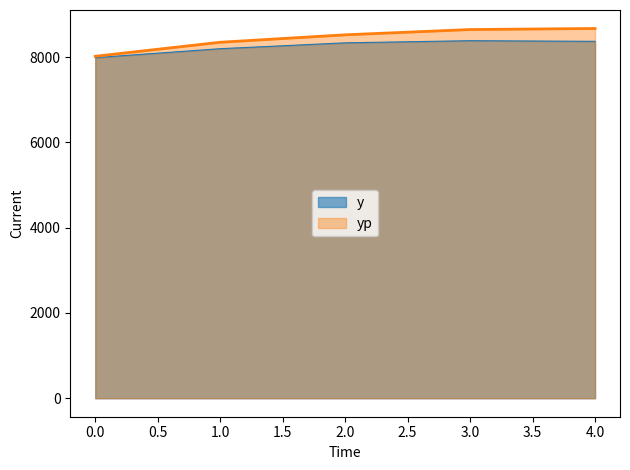

List the series in order of their overall mean, highest first.

yp, y